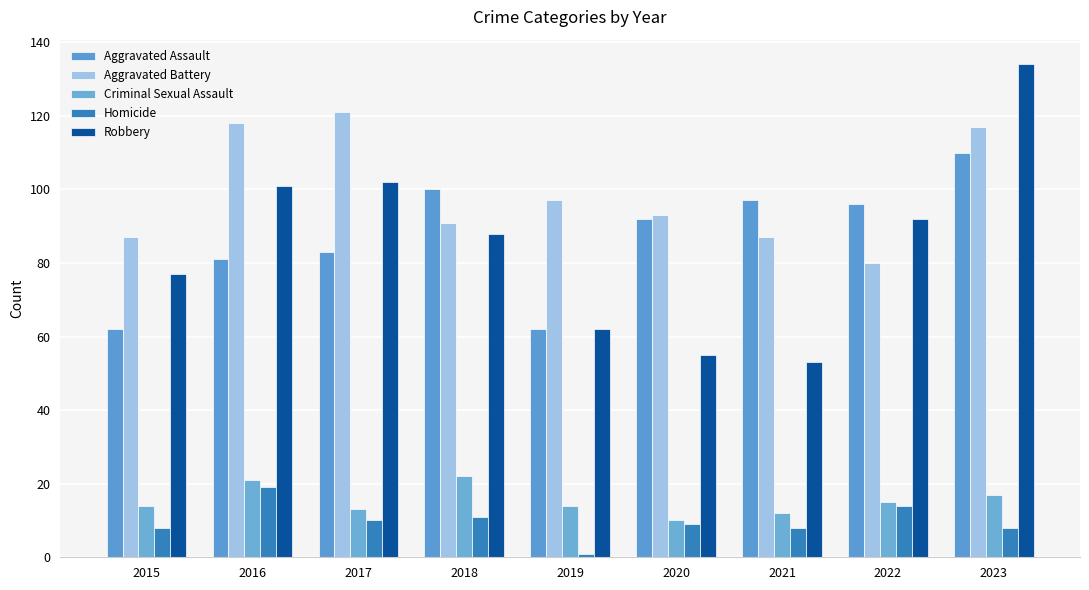

How many data points does each series have?

9